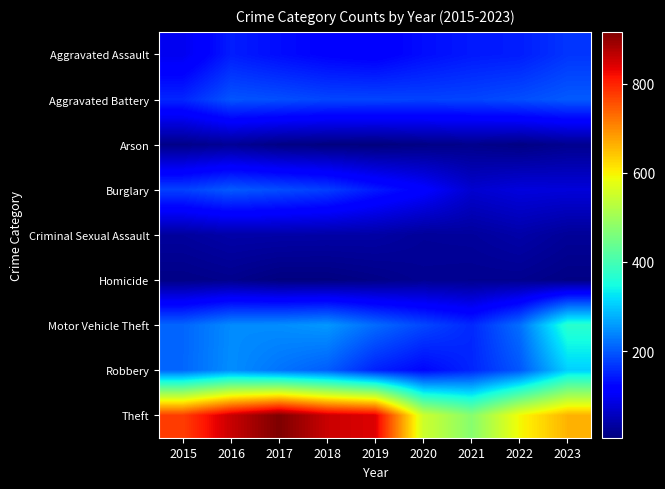

Reading left to right, transcribe all the data shown in this chart.

Aggravated Assault: 2015=95	2016=146	2017=131	2018=119	2019=113	2020=131	2021=142	2022=146	2023=168
Aggravated Battery: 2015=154	2016=196	2017=191	2018=183	2019=182	2020=180	2021=182	2022=190	2023=201
Arson: 2015=15	2016=25	2017=12	2018=8	2019=6	2020=12	2021=17	2022=11	2023=20
Burglary: 2015=178	2016=201	2017=189	2018=176	2019=143	2020=115	2021=71	2022=82	2023=79
Criminal Sexual Assault: 2015=31	2016=40	2017=39	2018=38	2019=37	2020=28	2021=30	2022=40	2023=27
Homicide: 2015=13	2016=18	2017=8	2018=8	2019=14	2020=22	2021=20	2022=20	2023=12
Motor Vehicle Theft: 2015=211	2016=245	2017=247	2018=256	2019=216	2020=184	2021=156	2022=219	2023=370
Robbery: 2015=212	2016=247	2017=224	2018=204	2019=150	2020=124	2021=153	2022=198	2023=307
Theft: 2015=774	2016=858	2017=916	2018=856	2019=841	2020=550	2021=474	2022=593	2023=661